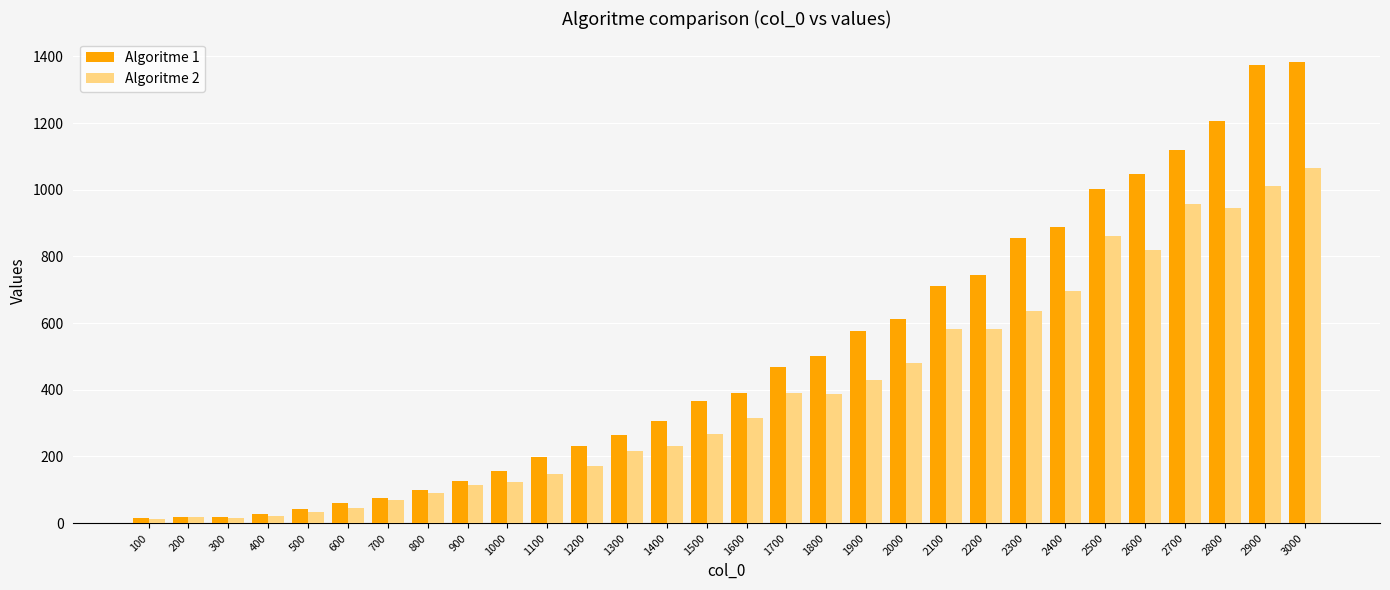

Which series has the largest total across all categories?

Algoritme 1